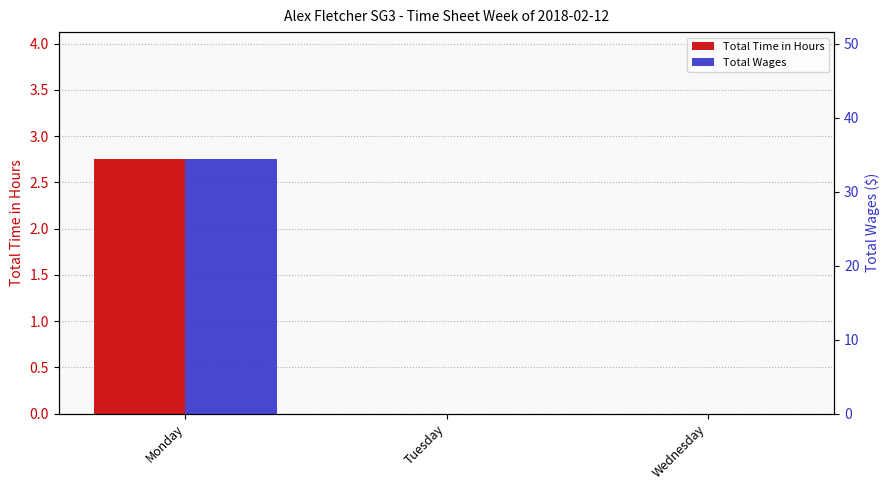

The value of Total Time in Hours at Wednesday is 1.4. True or false?

False